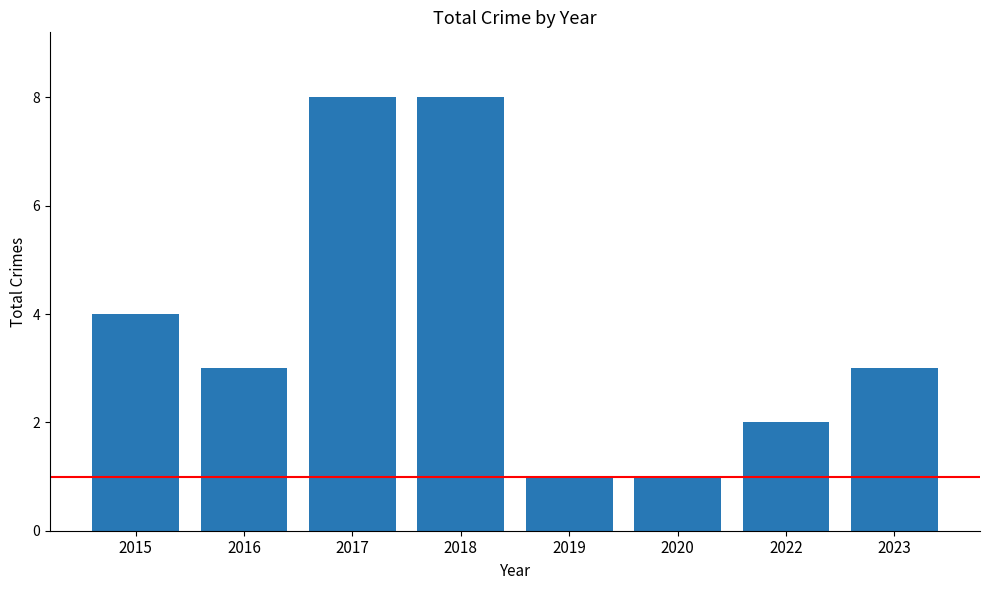

Between 2015 and 2019, which is larger?

2015